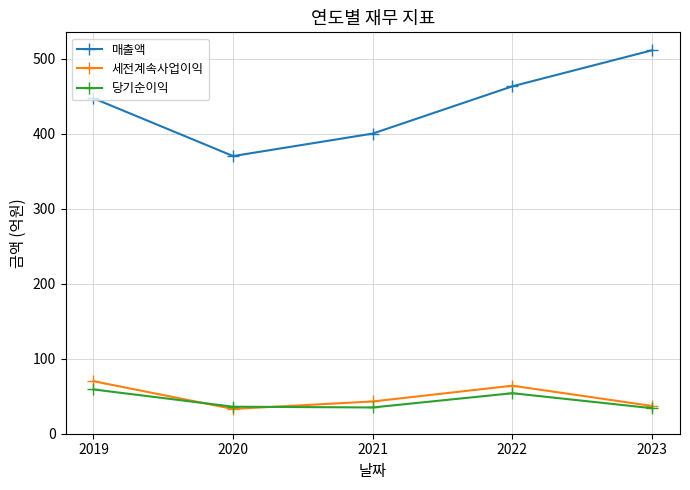

How many series are shown in this chart?

3